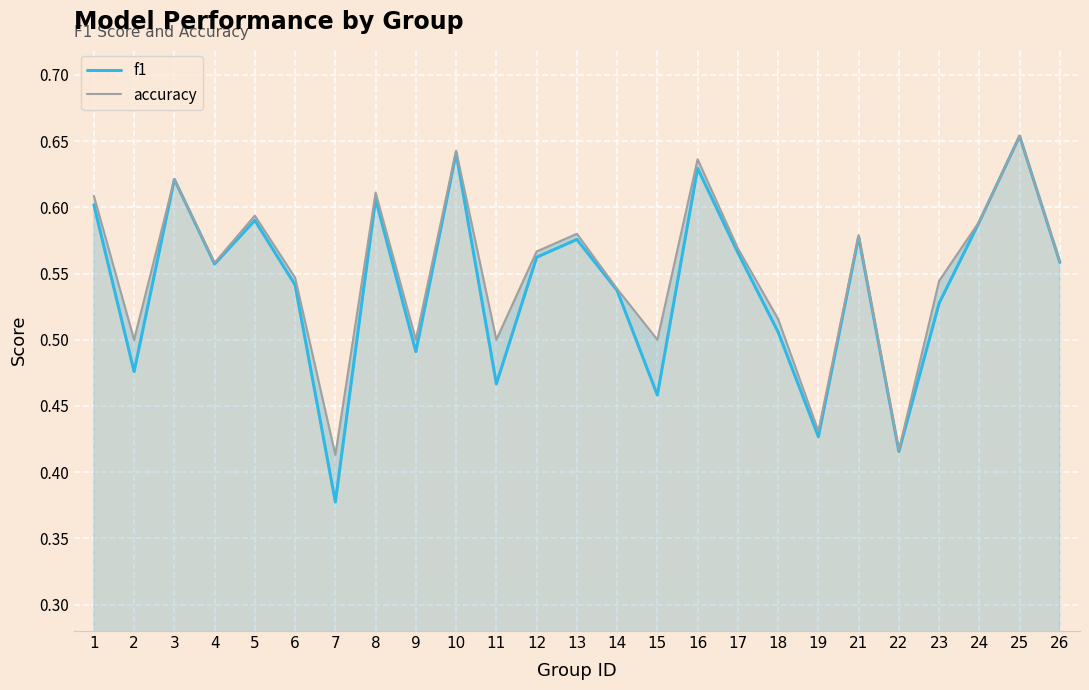

Is the value of f1 at 4 greater than the value of accuracy at 5?

No